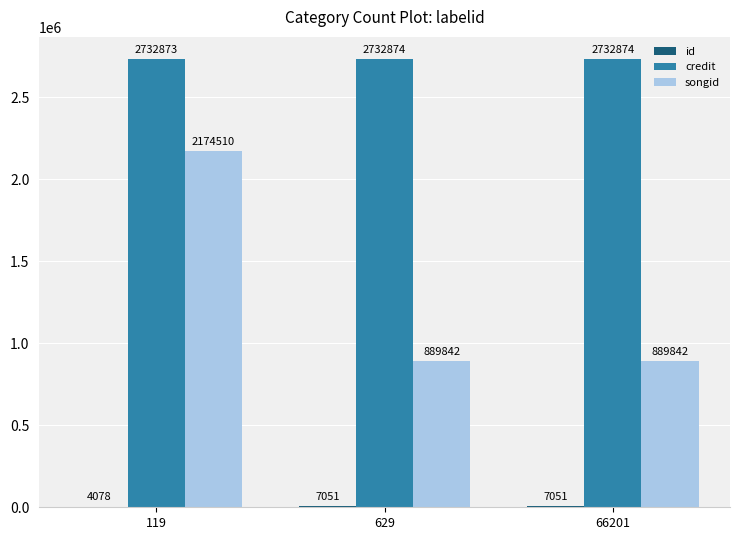

At which category is the sum across all series the highest?

119